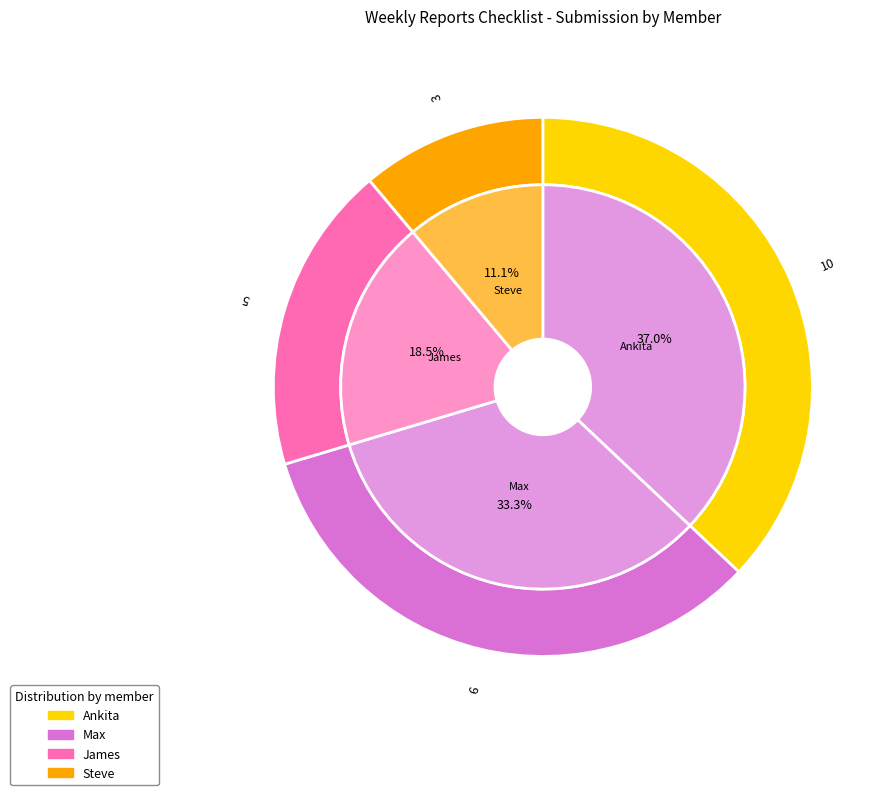

Is it true that Steve is 11% of the pie?

True